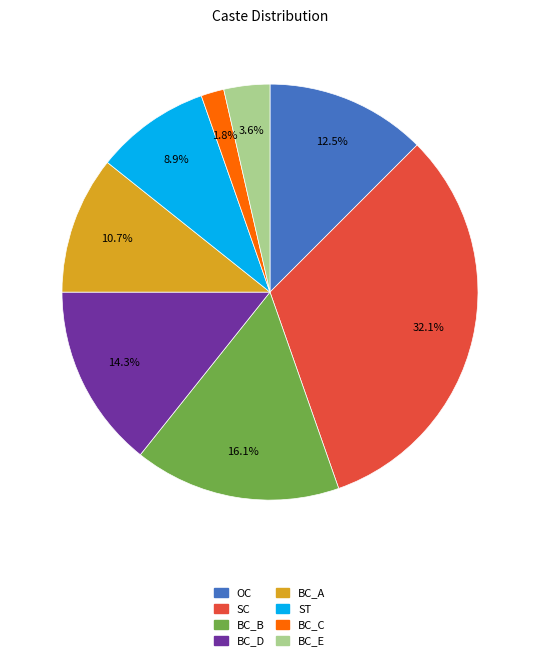

What is the smallest slice in the pie chart?

BC_C